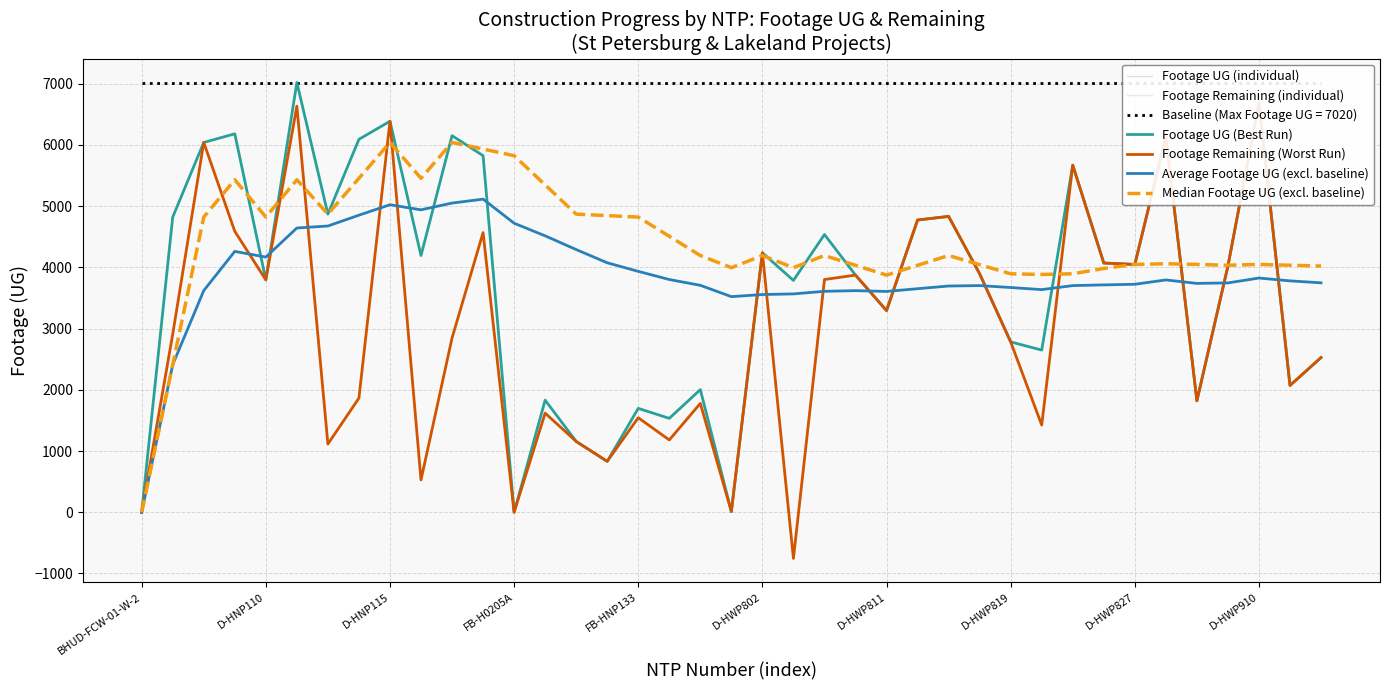

List the series in order of their peak value, lowest first.

Average Footage UG (excl. baseline), Median Footage UG (excl. baseline), Footage Remaining (individual), Footage Remaining (Worst Run), Footage UG (individual), Footage UG (Best Run)